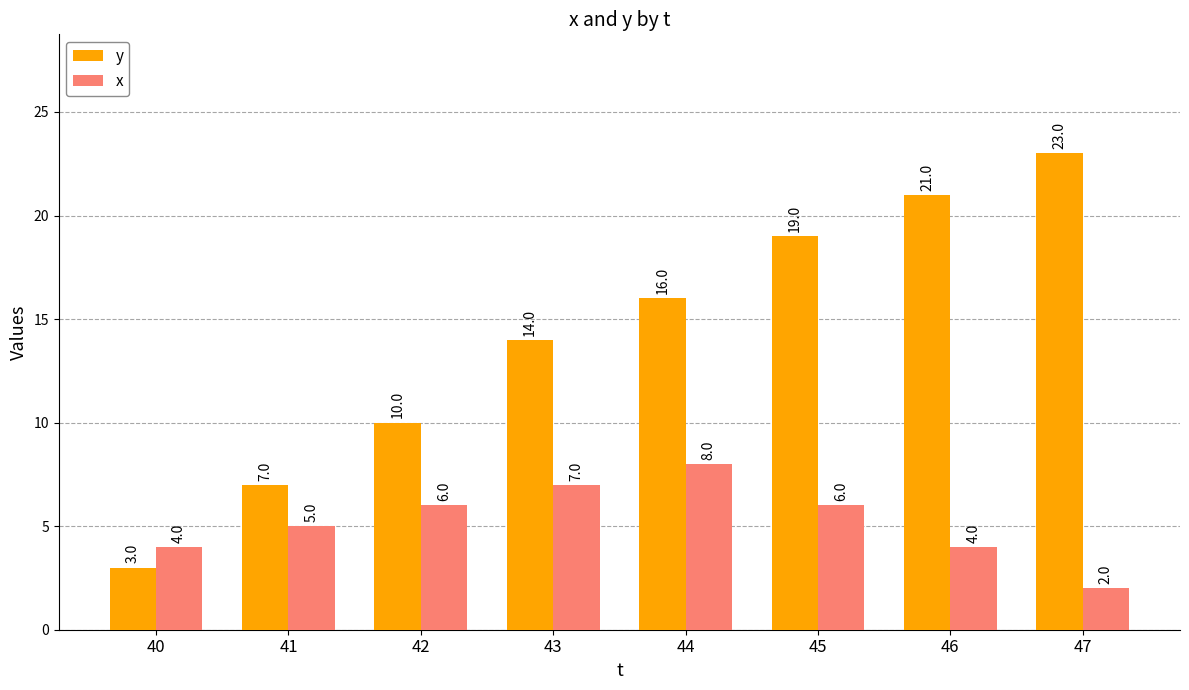

Reading right to left, list all the values displayed in this chart.

y: 23	21	19	16	14	10	7	3
x: 2	4	6	8	7	6	5	4